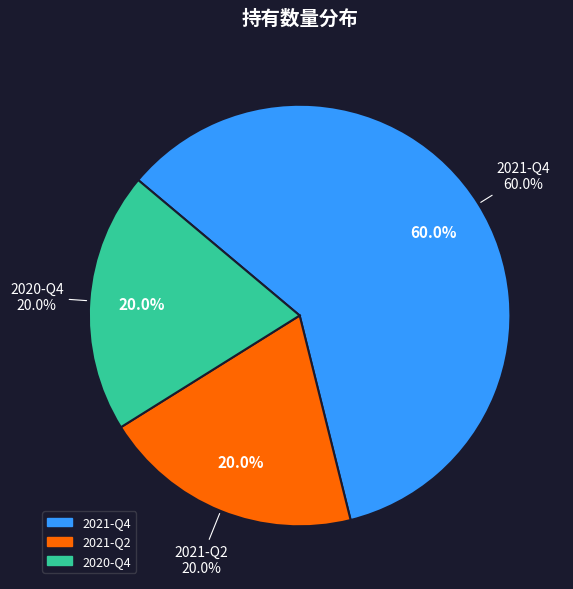

Which has a higher value, 2020-Q4 or 2021-Q2?

2020-Q4